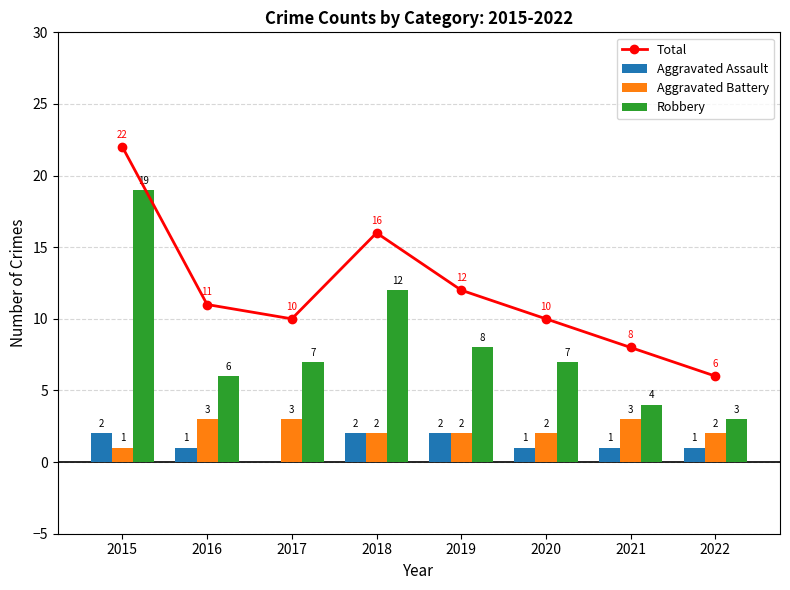

How many distinct data groups are displayed?

4